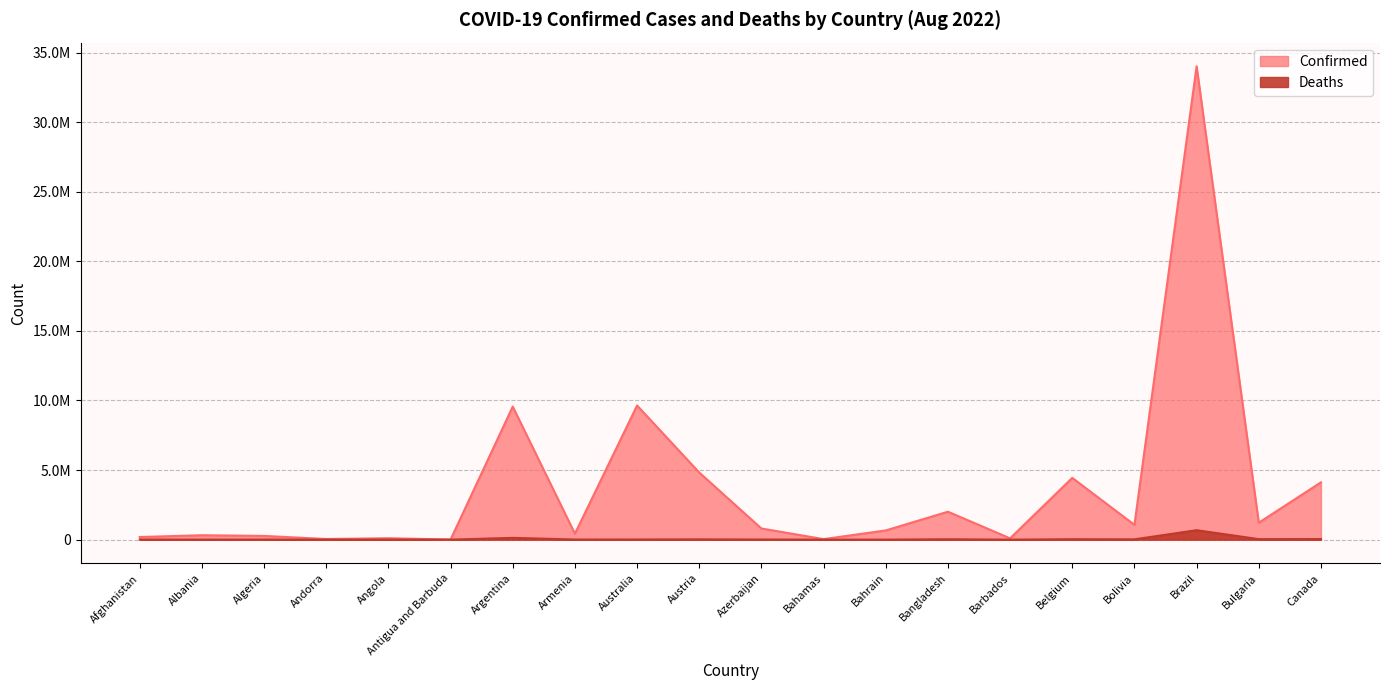

How many interior local valleys does the Confirmed series have?

7